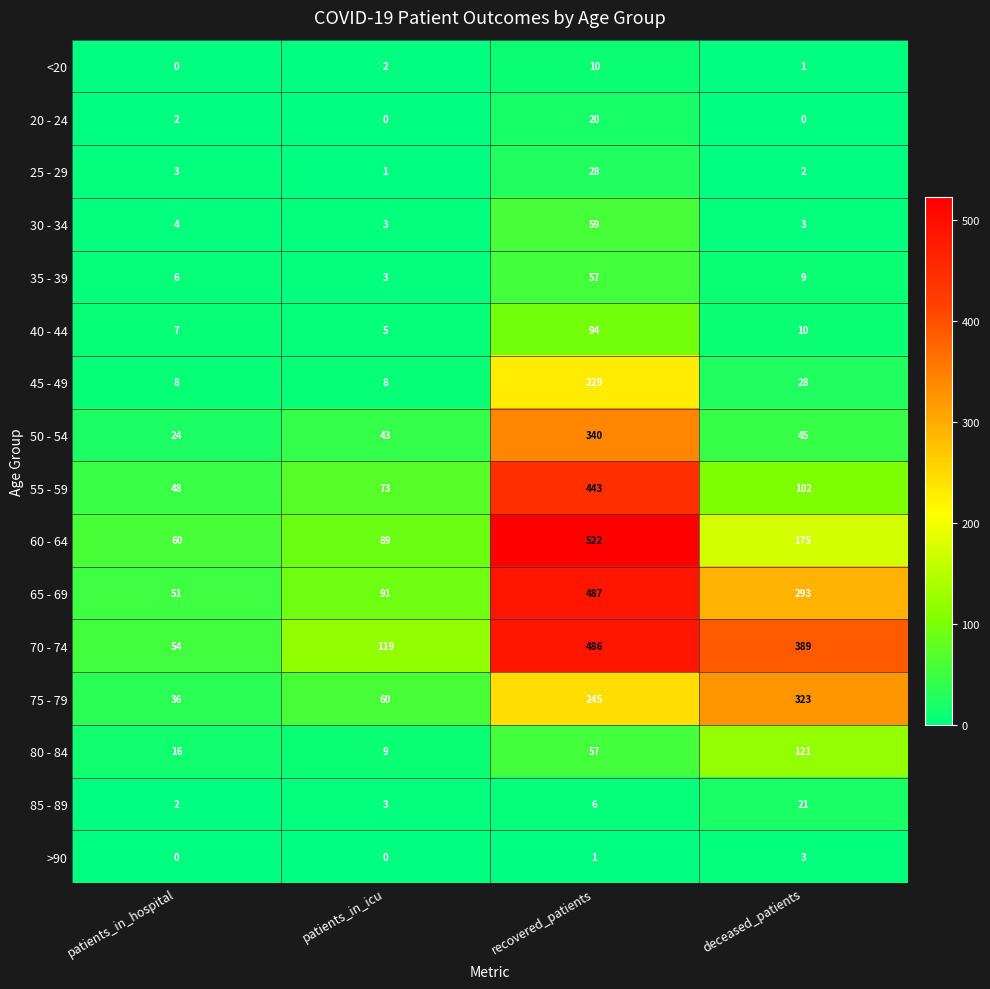

What is the difference between the second highest and second lowest values in the 85 - 89 series?

3